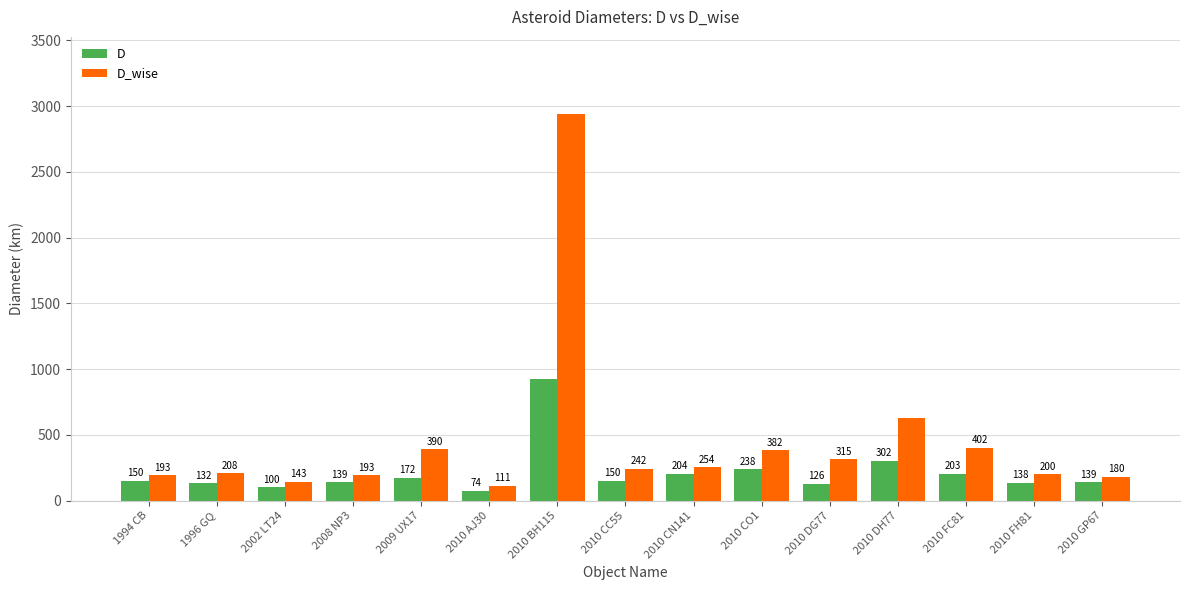

What value does the D_wise series have at 2010 CO1?

382.0